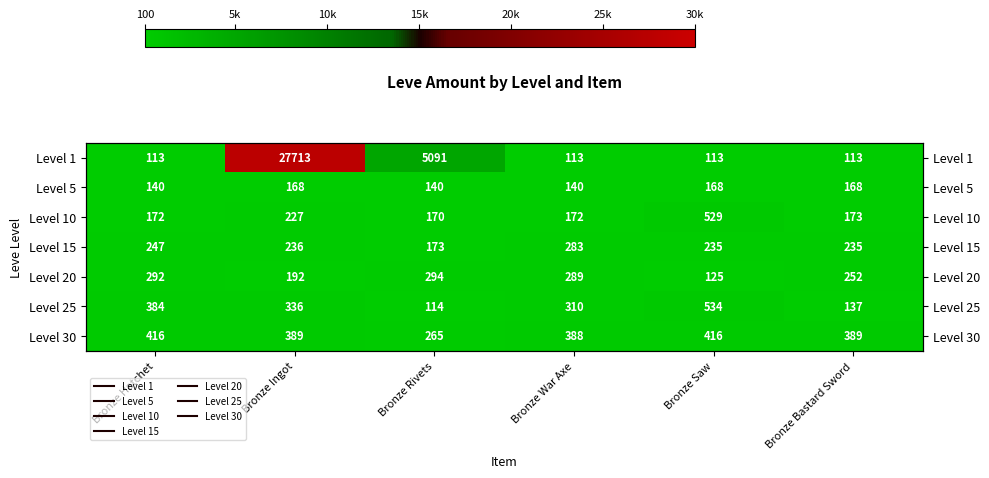

At Bronze Bastard Sword, list the series in order from smallest to largest.

Level 1, Level 25, Level 5, Level 10, Level 15, Level 20, Level 30